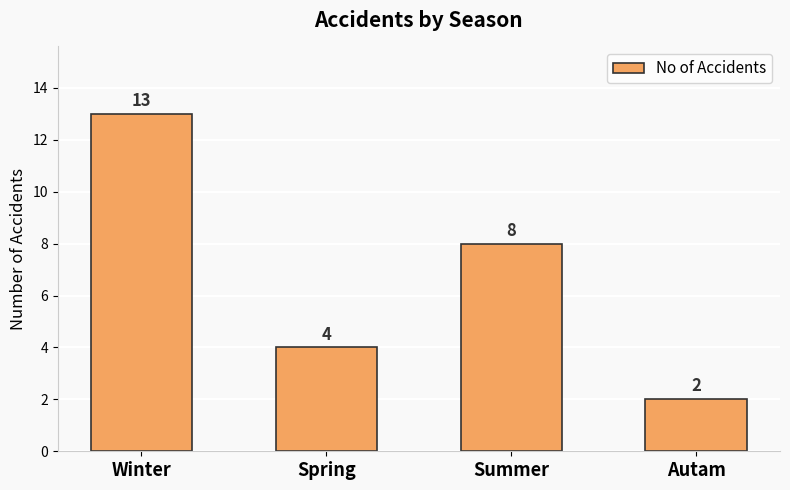

Reading right to left, extract all data points from this chart.

2	8	4	13